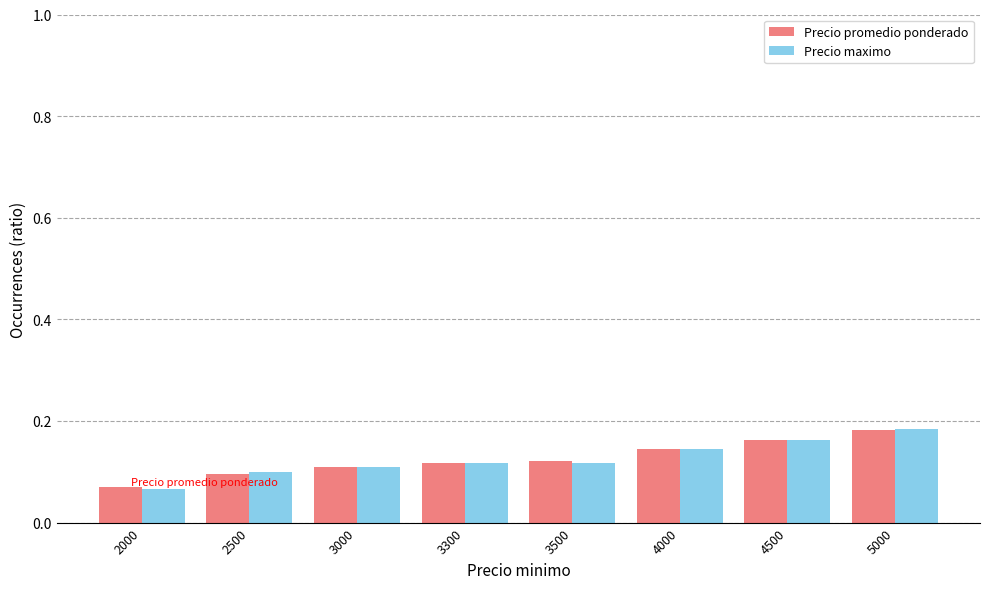

How many groups of bars are there?

8